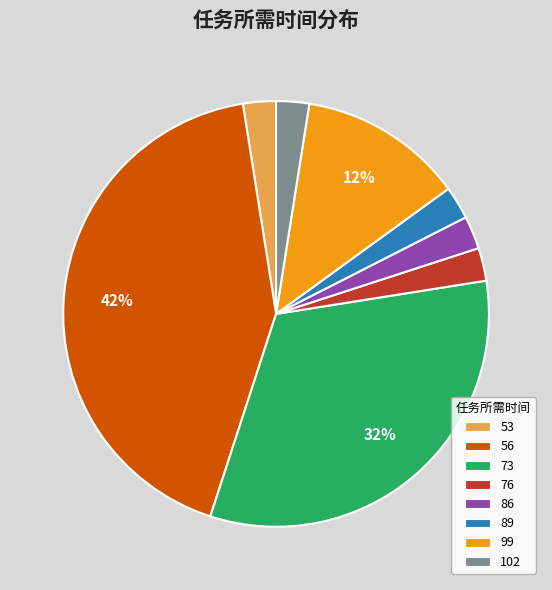

How many segments does this pie chart have?

8